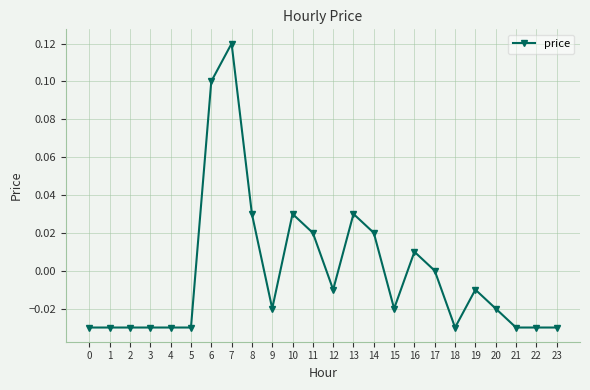

Does the chart have visible grid lines?

Yes